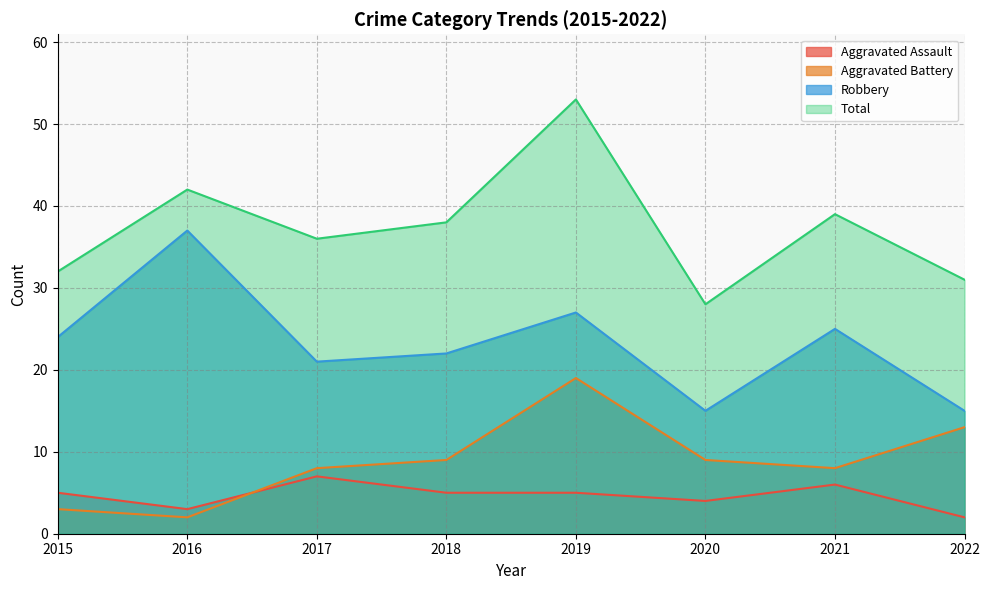

Is it true that Aggravated Battery equals 2 at 2016?

True